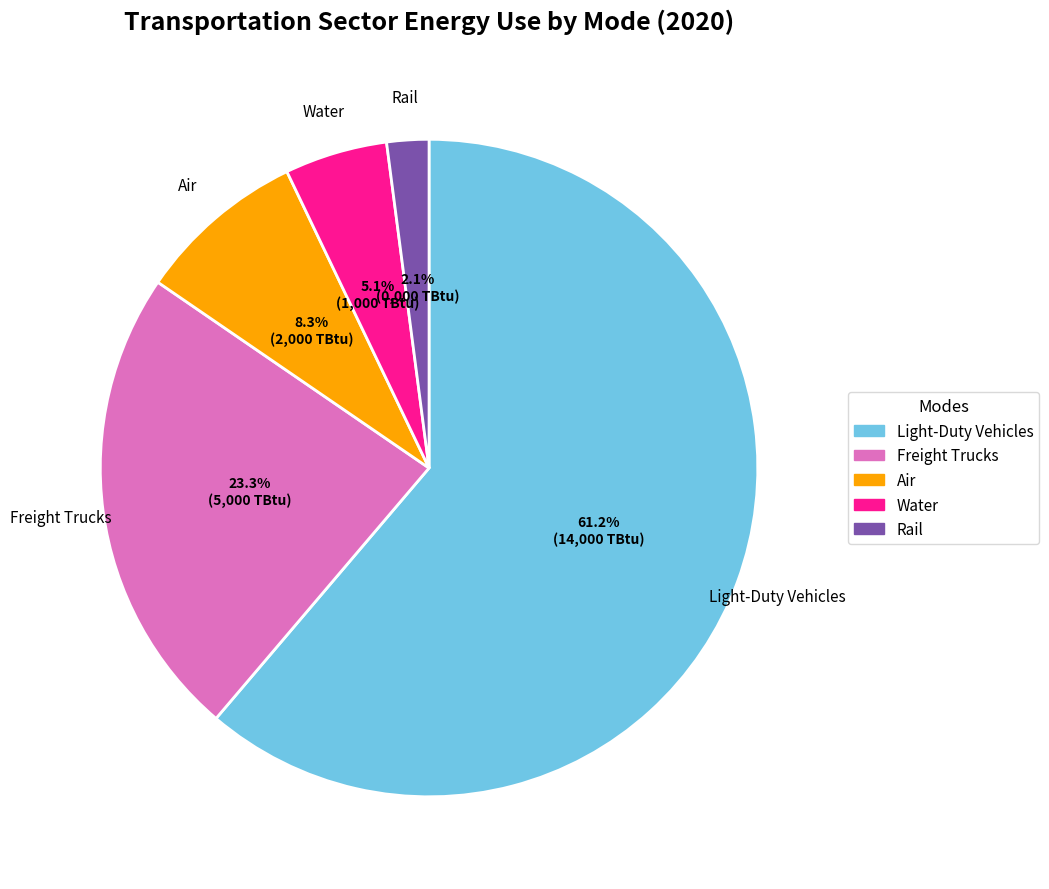

Which has a higher value, Light-Duty Vehicles or Rail?

Light-Duty Vehicles